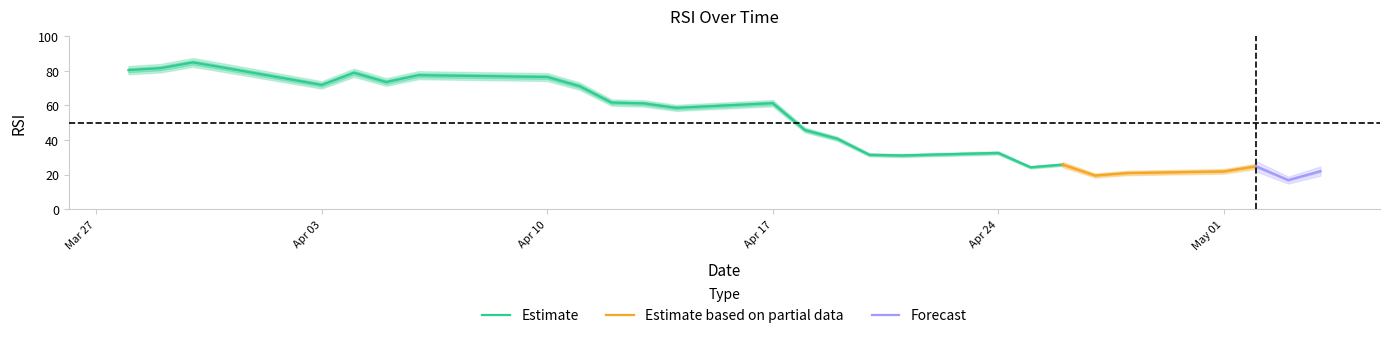

Where does the data first go above 58?

2023-03-28